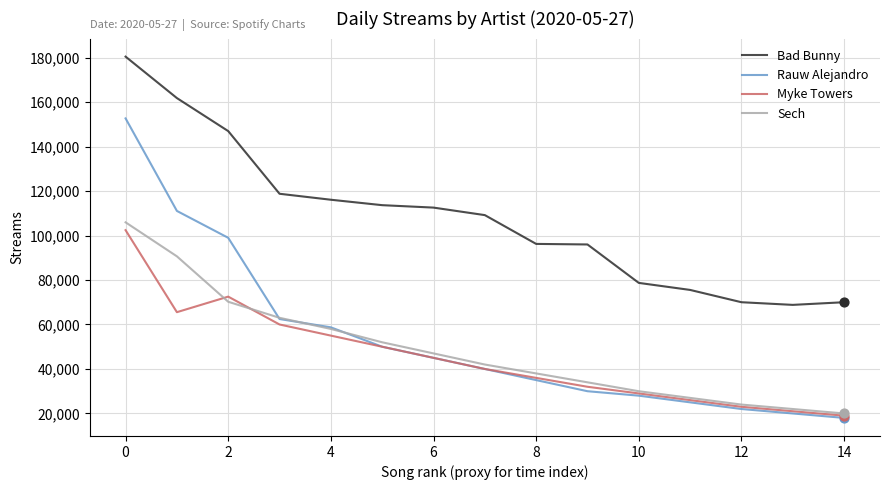

Which series has the largest total across all categories?

Bad Bunny